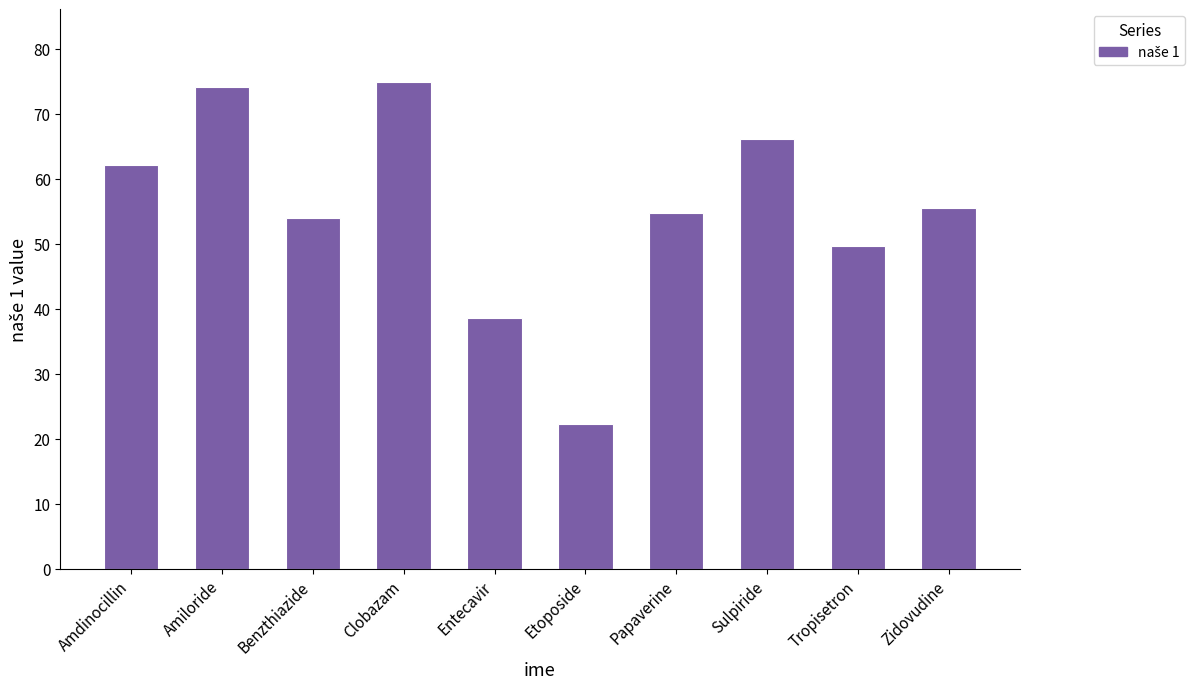

Count the number of categories in the chart.

10